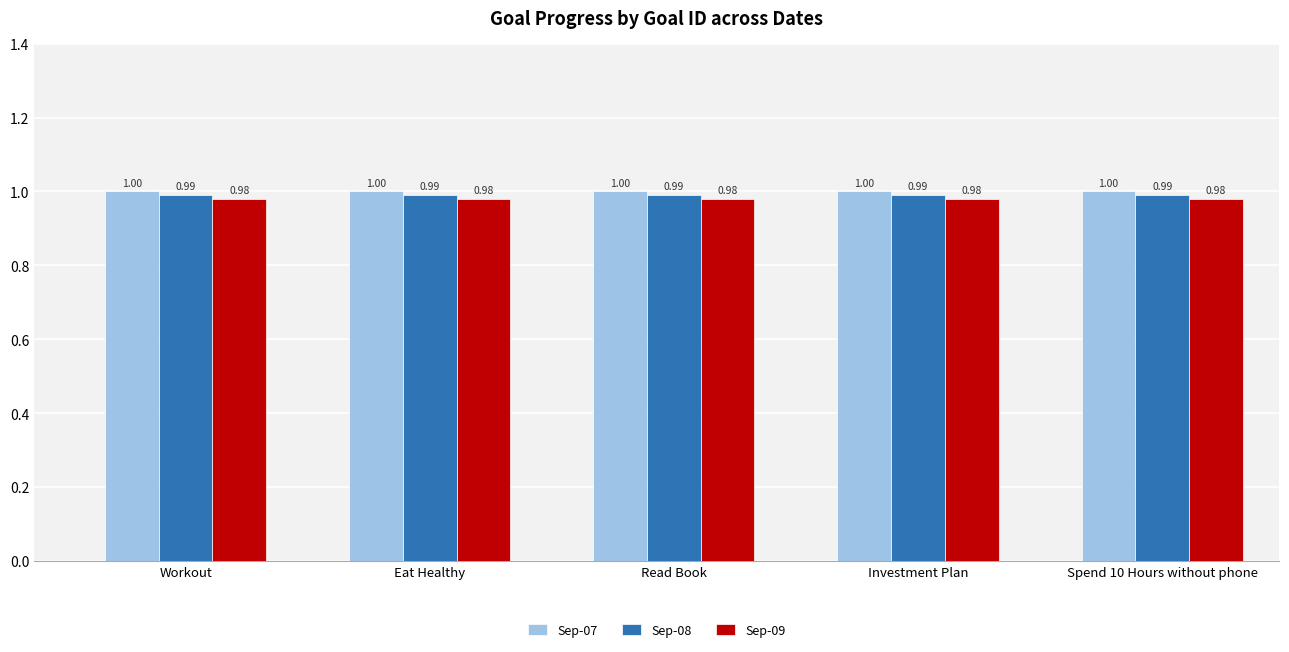

How many bars are there in each group?

3